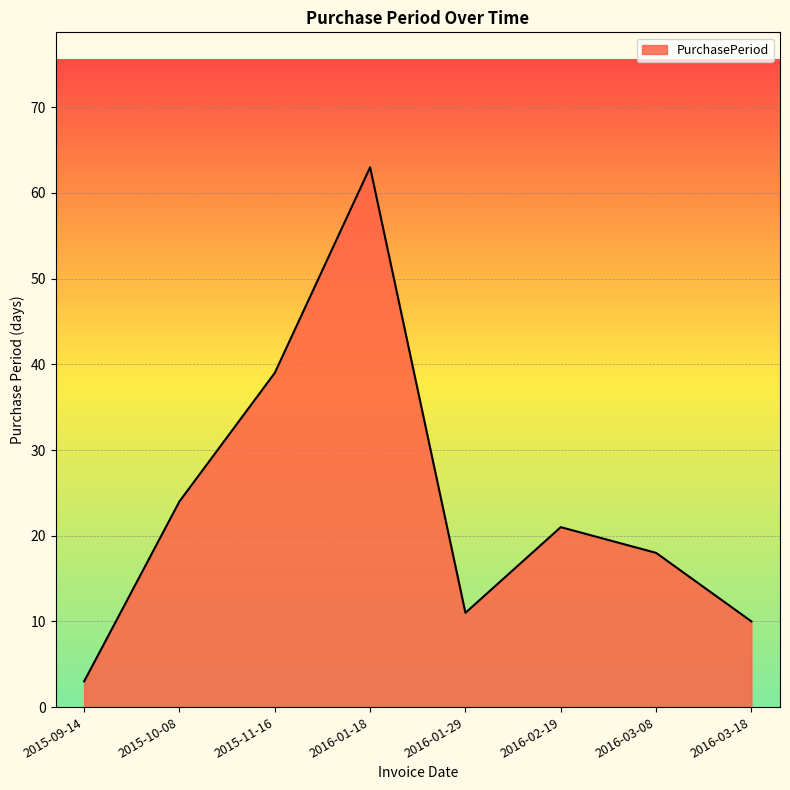

What position from the right is 2016-02-19?

3